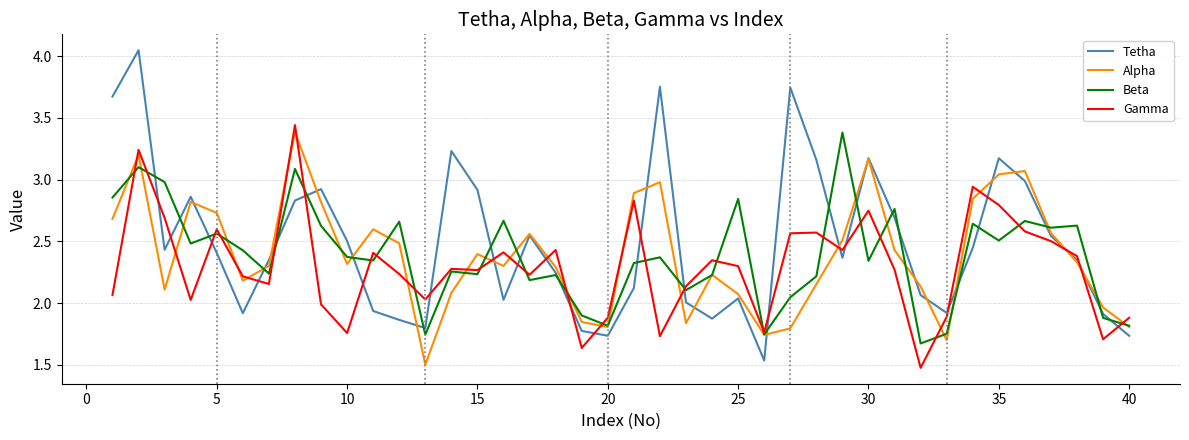

Which series ends up on top after the final intersection of Gamma and Tetha?

Gamma